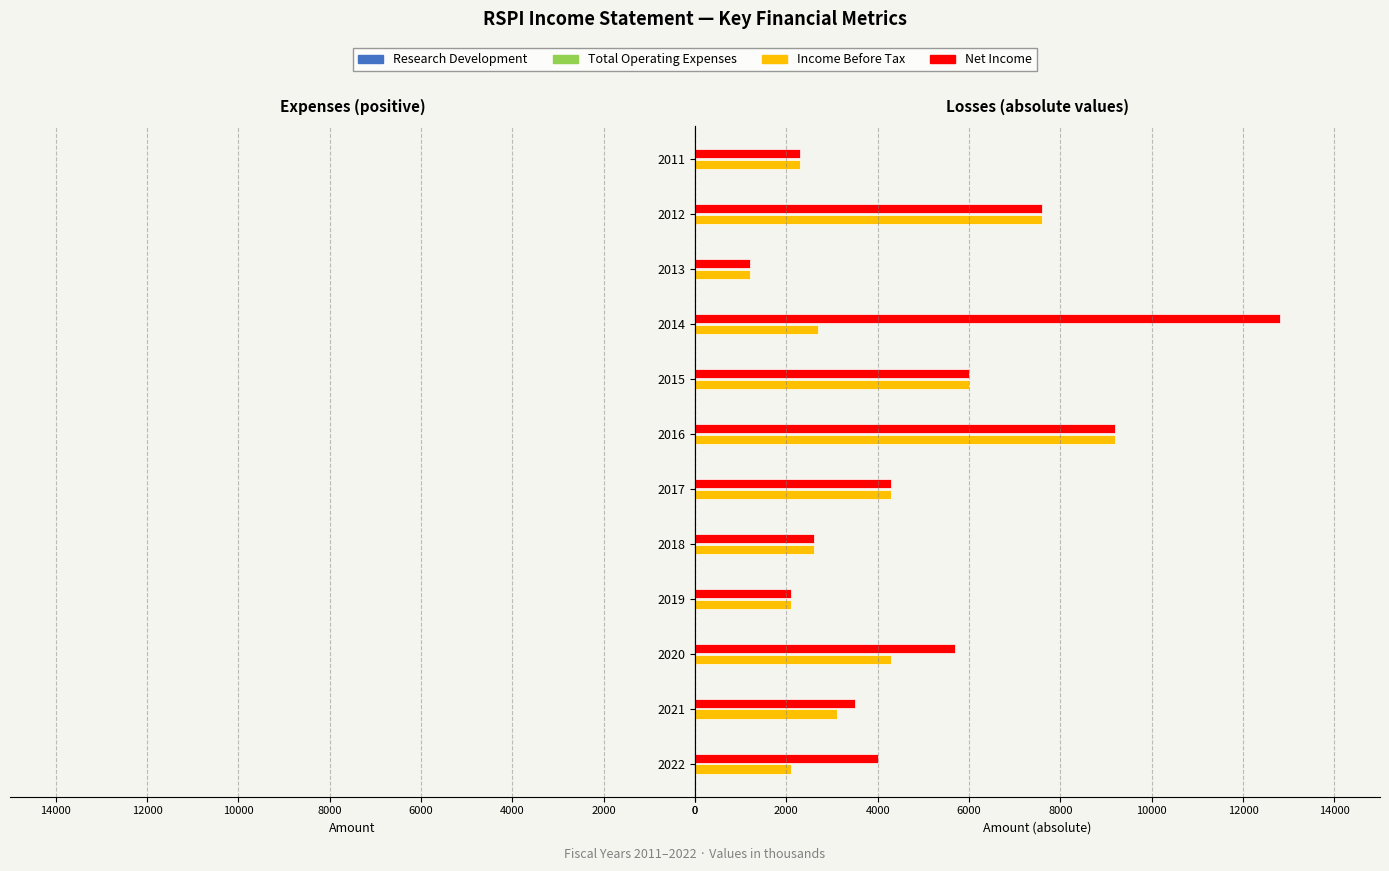

The value of Income Before Tax at 2017 is 864. True or false?

False